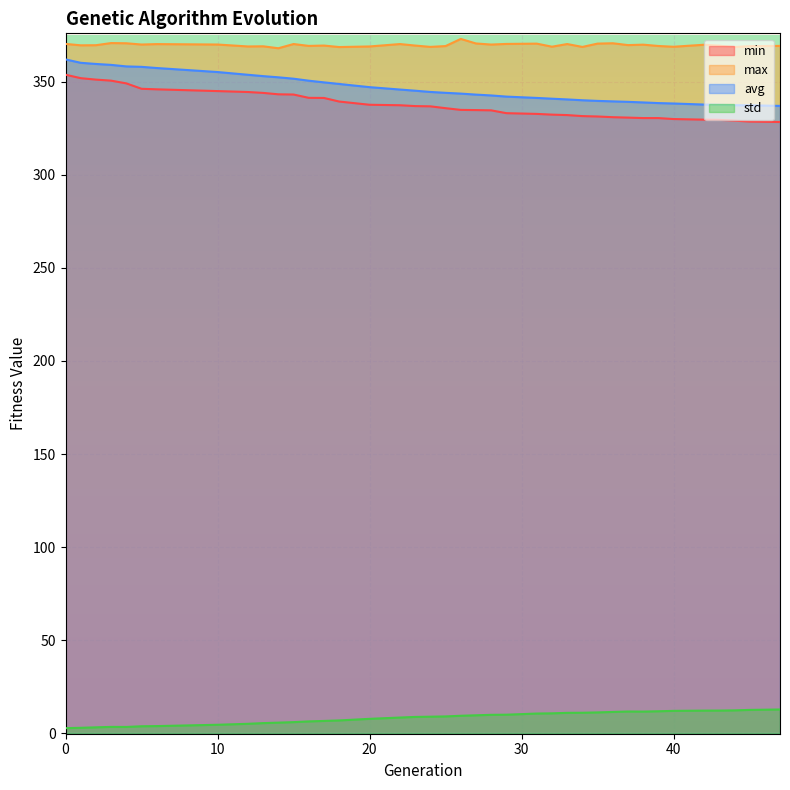

What is the difference between the min values at 1 and 12?

7.4